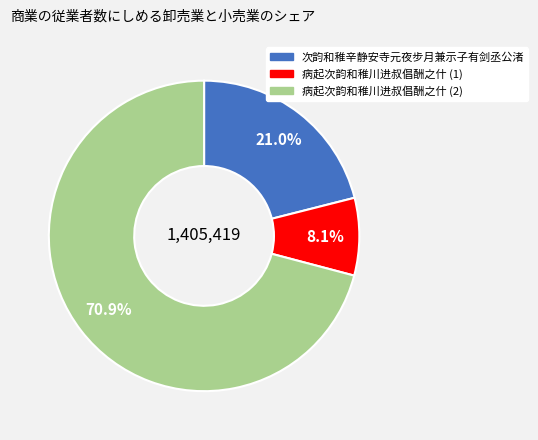

Does any single category account for the majority?

Yes